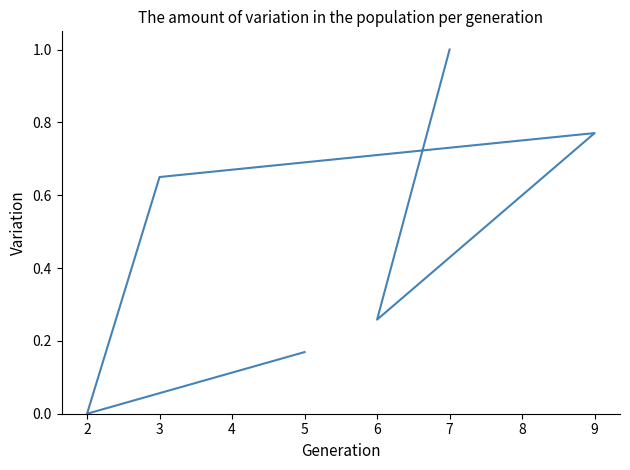

Rank the categories by value from lowest to highest.

2, 5, 6, 3, 9, 7